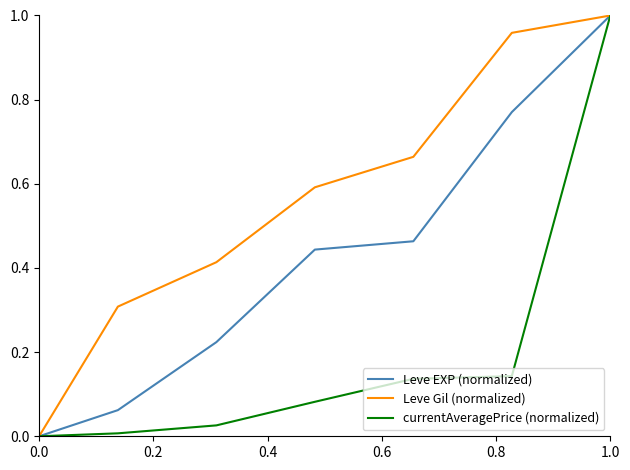

List the series in order of their overall mean, highest first.

Leve Gil (normalized), Leve EXP (normalized), currentAveragePrice (normalized)